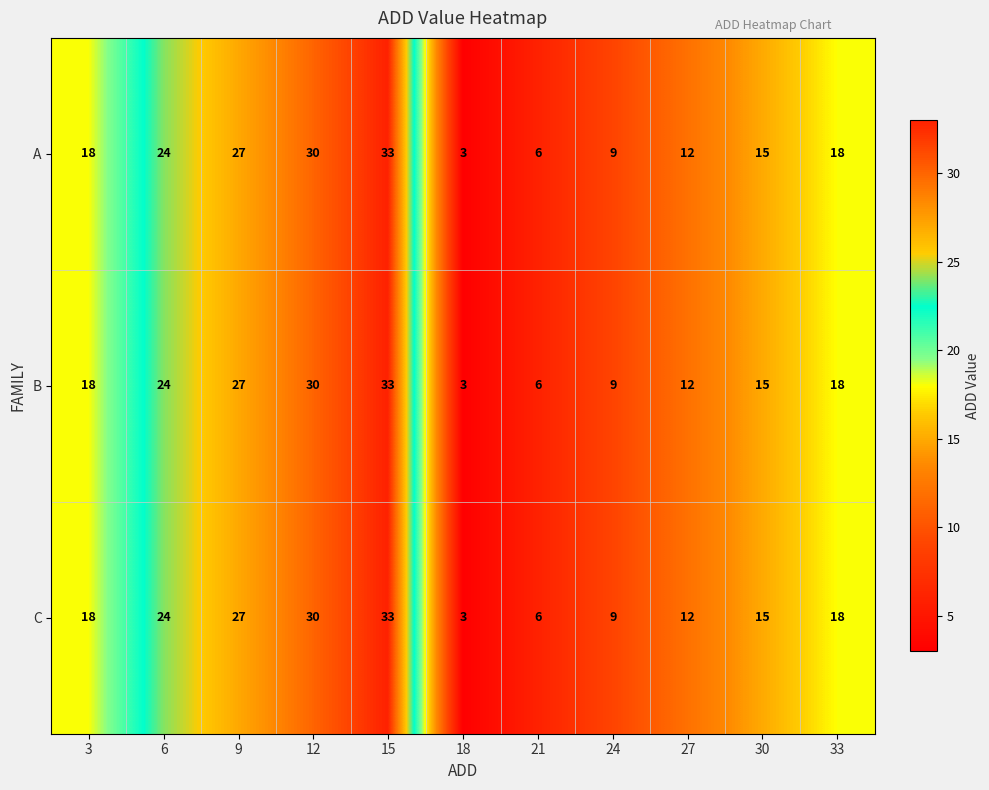

What is the difference between the maximum and minimum values in the A series?

30